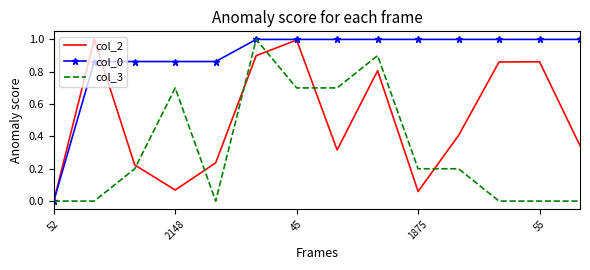

Which series has the largest total across all categories?

col_0